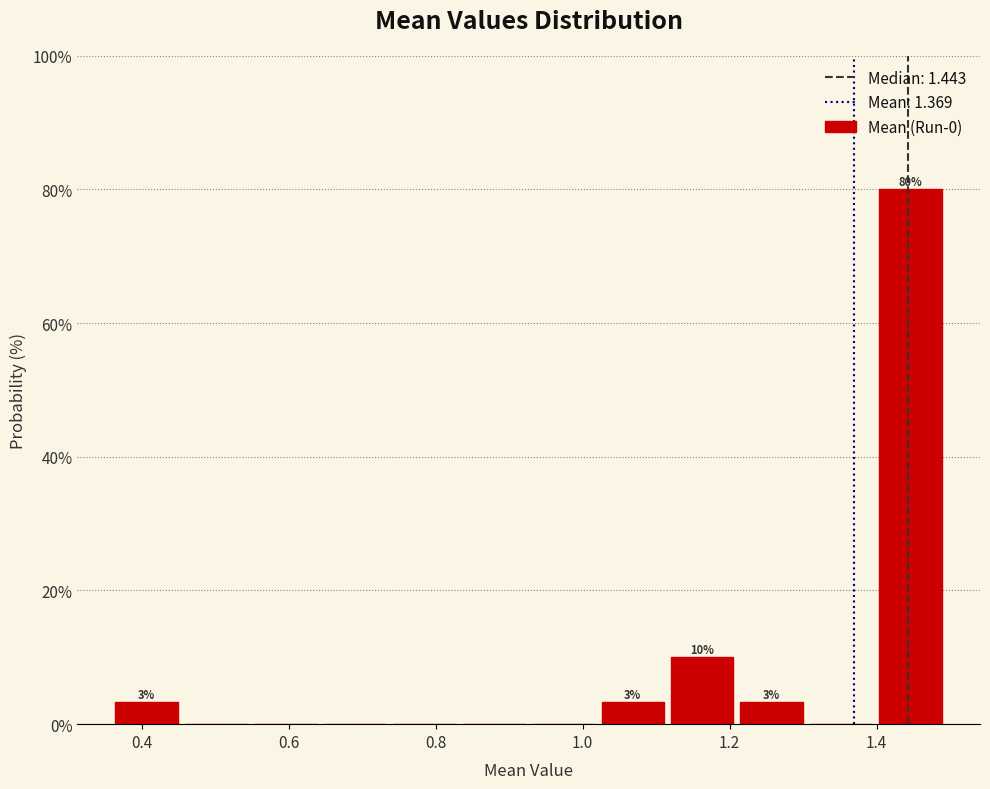

Which range on the x-axis has the tallest bar?

1.40 to 1.50